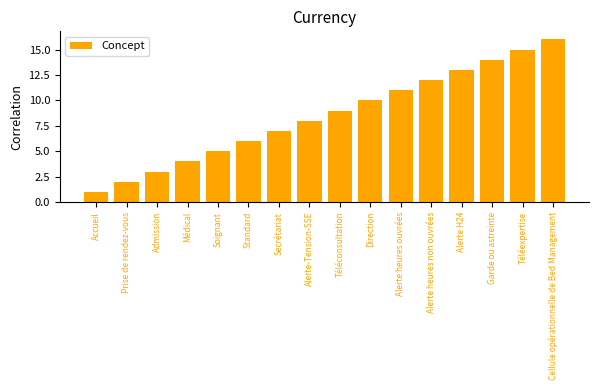

What is the smallest value displayed?

1